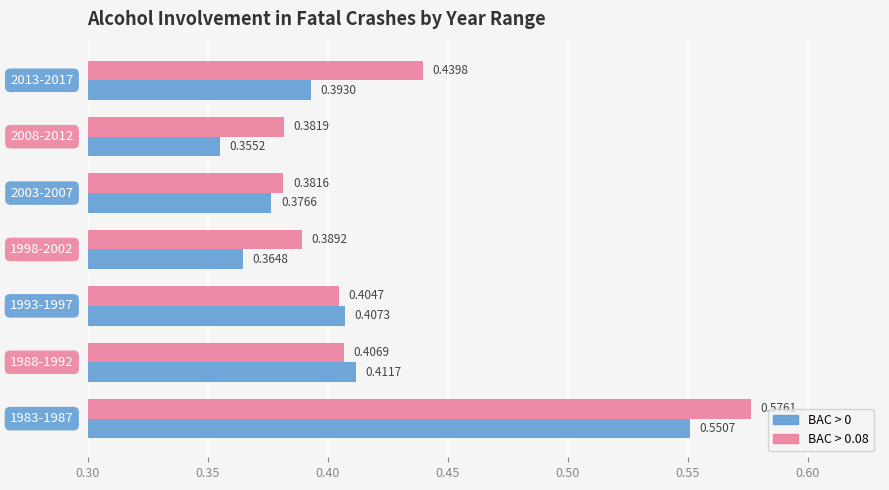

List the series in order of their overall mean, lowest first.

BAC > 0, BAC > 0.08